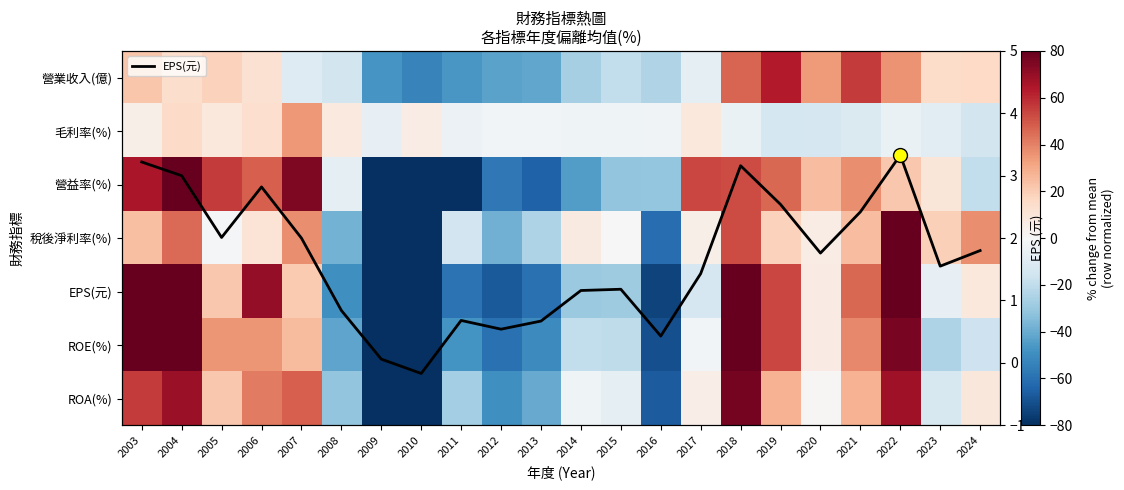

Which has a higher value, 2014 or 2023?

2023